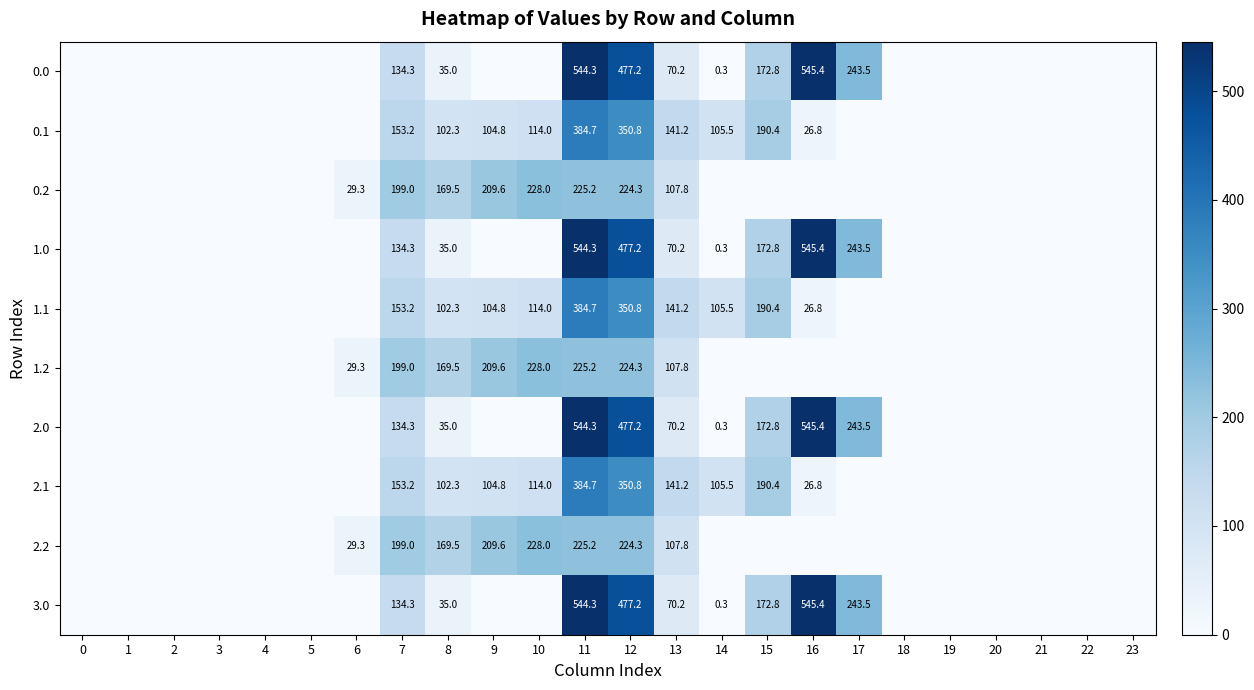

Between 17 and 1, which is larger?

17